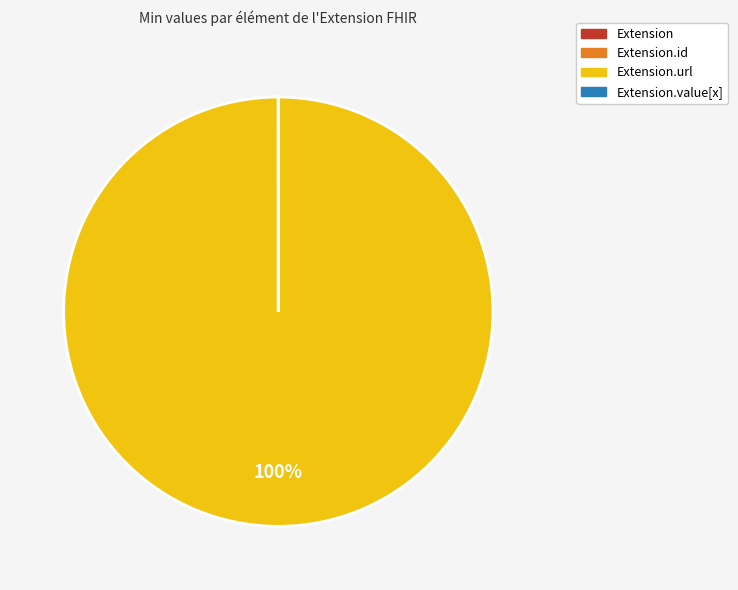

Does any single category account for the majority?

Yes